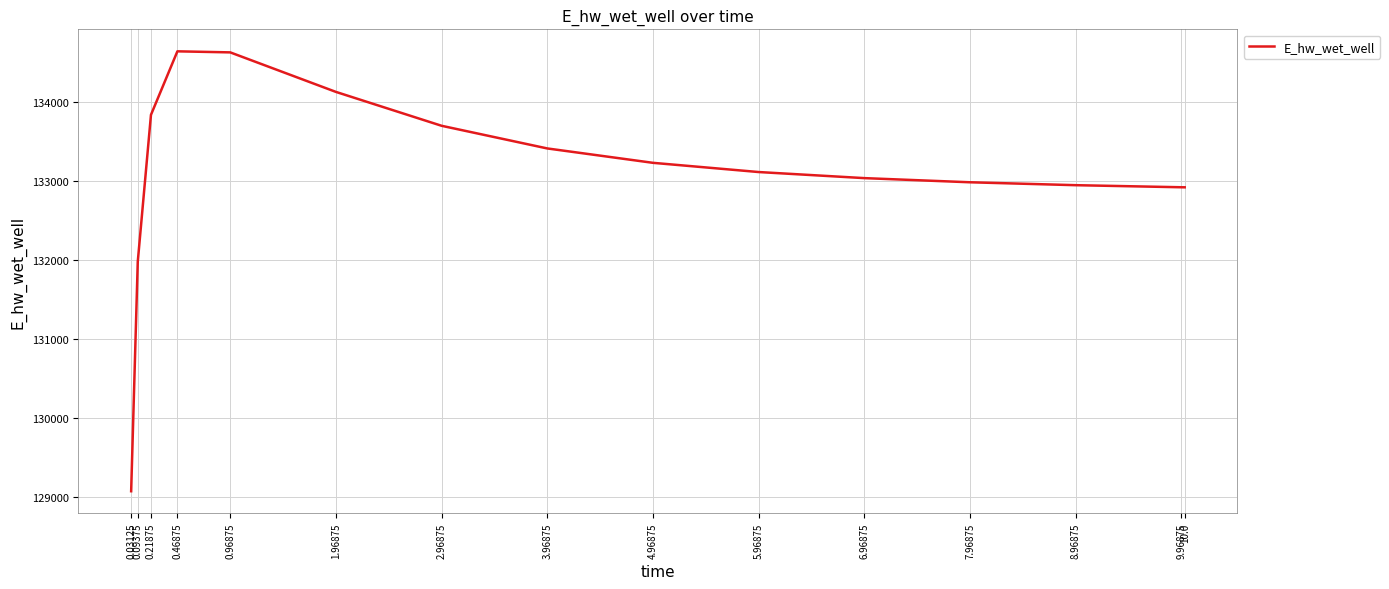

What is the minimum value shown in the chart?

129077.0